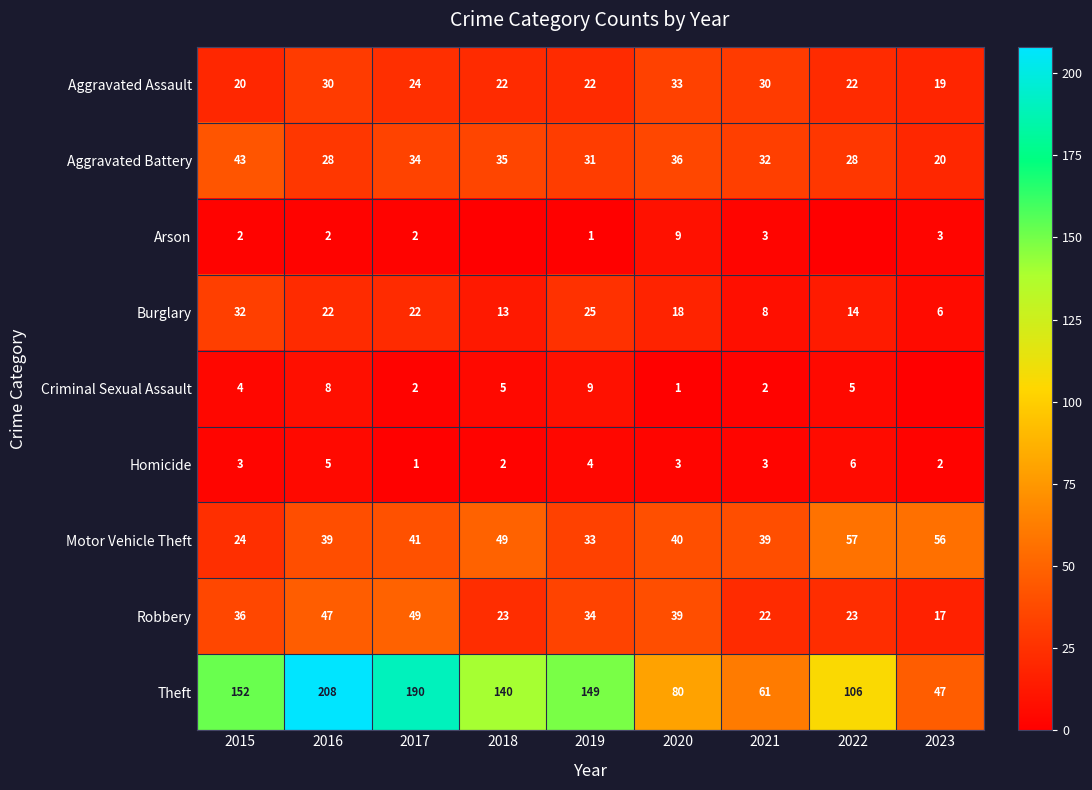

What is the average value of the Theft series?

126